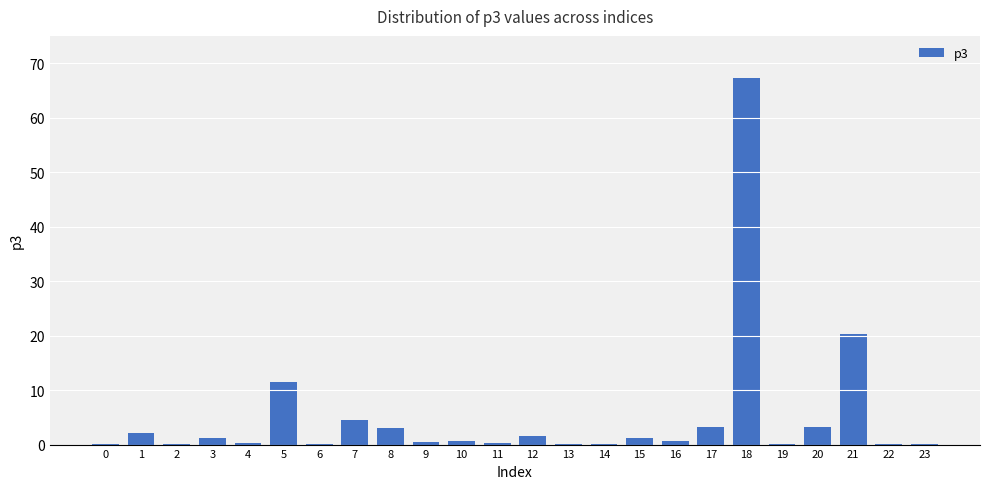

What is the sum of the values at 16 and 2?

0.8